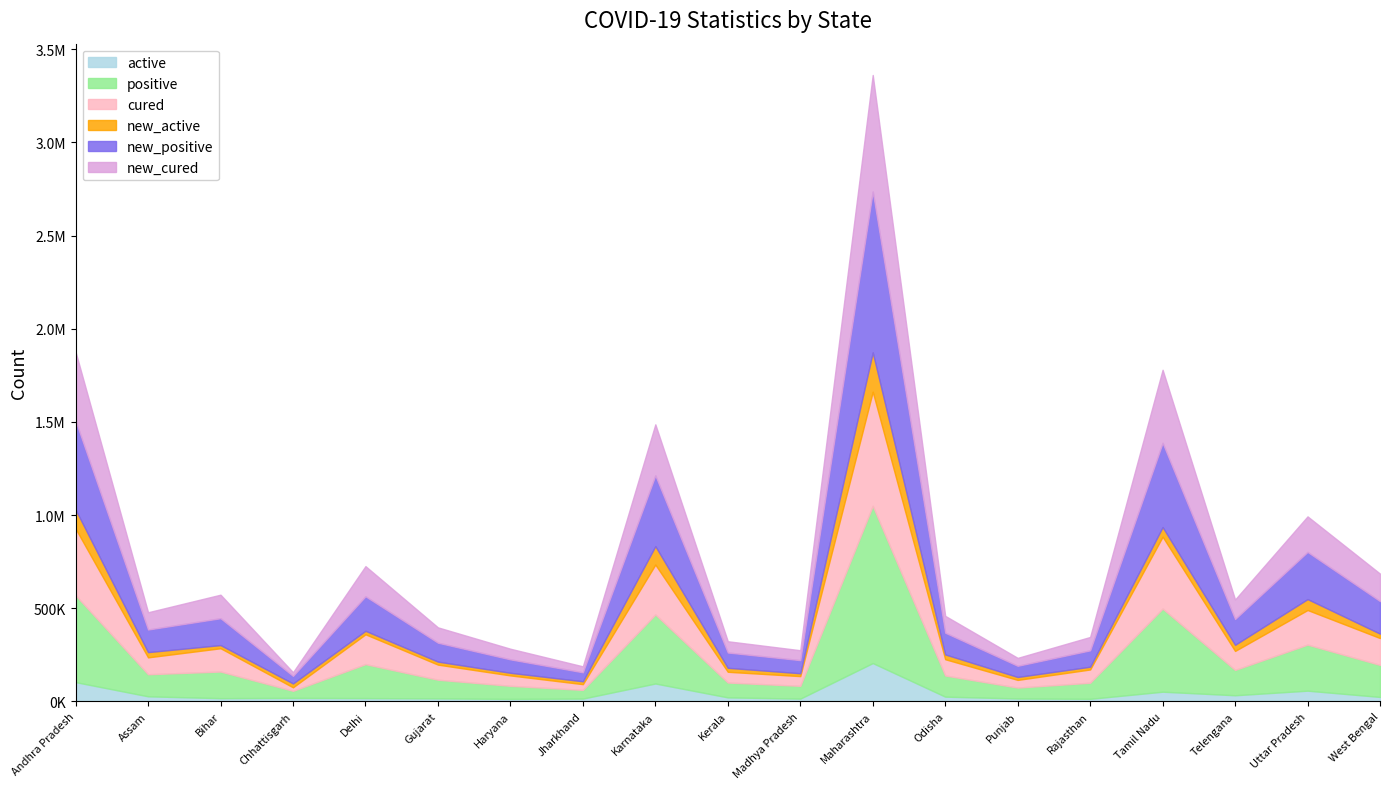

Rank the series by their maximum value, from lowest to highest.

active, new_active, cured, new_cured, positive, new_positive